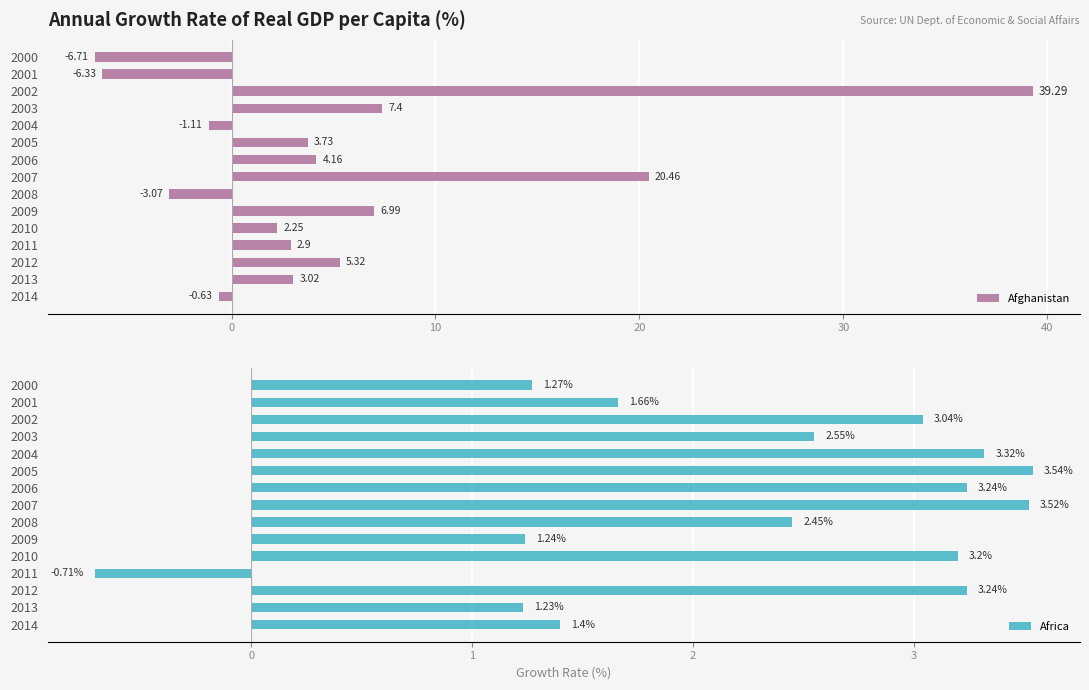

What is the average value of the Afghanistan series?

5.2